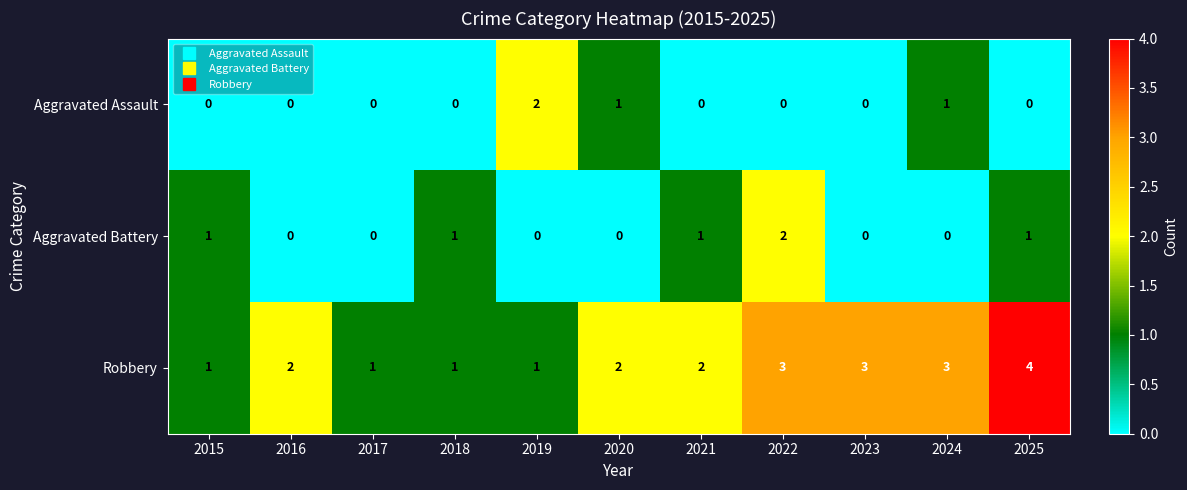

How many Aggravated Battery values are between 0 and 1?

10